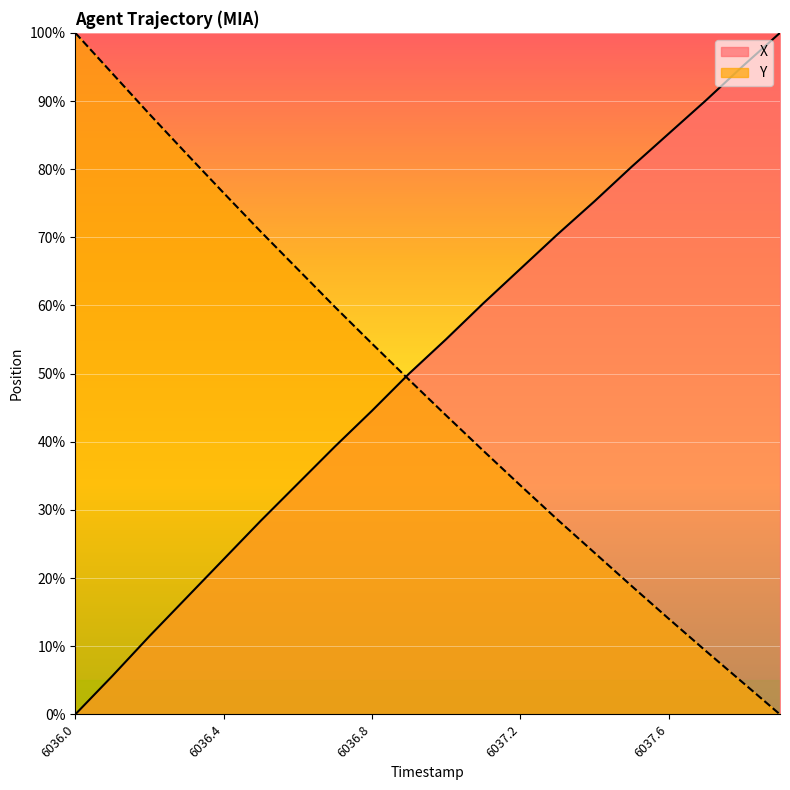

What is the sum of all X values?

1030.4